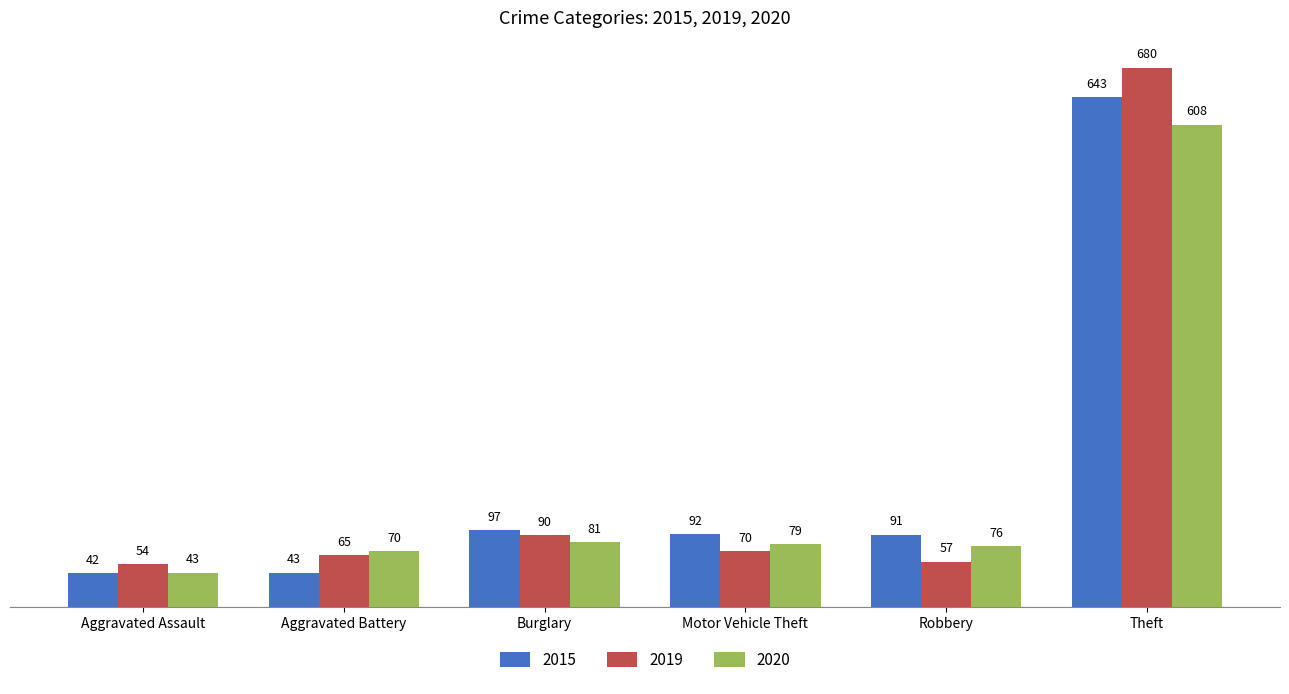

What is the difference between the maximum and second lowest values in the 2015 series?

600